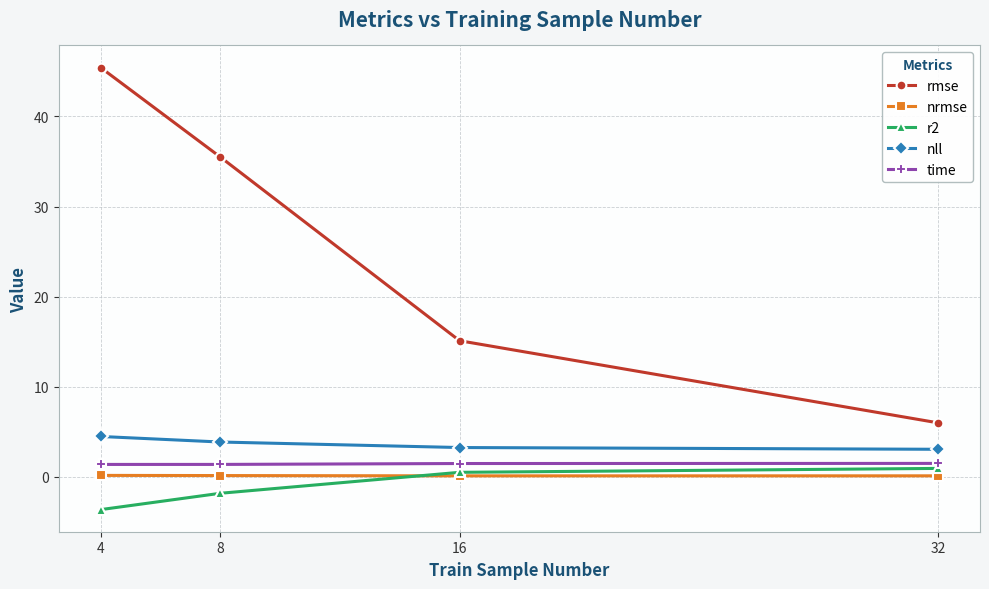

Which series has the largest range (max minus min)?

rmse